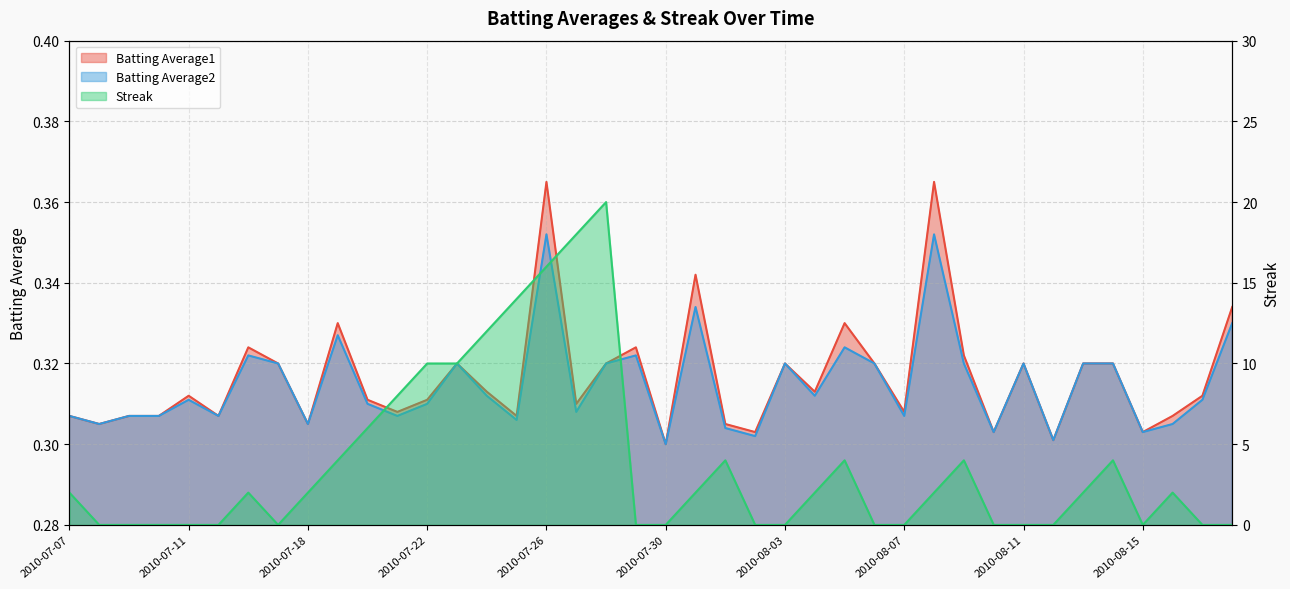

Which category has the lowest value in the Batting Average1 series?

2010-07-30